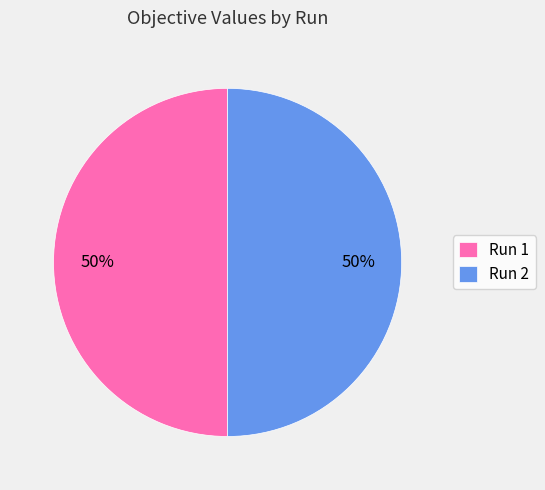

True or false: Run 2 accounts for 44% of the total.

False